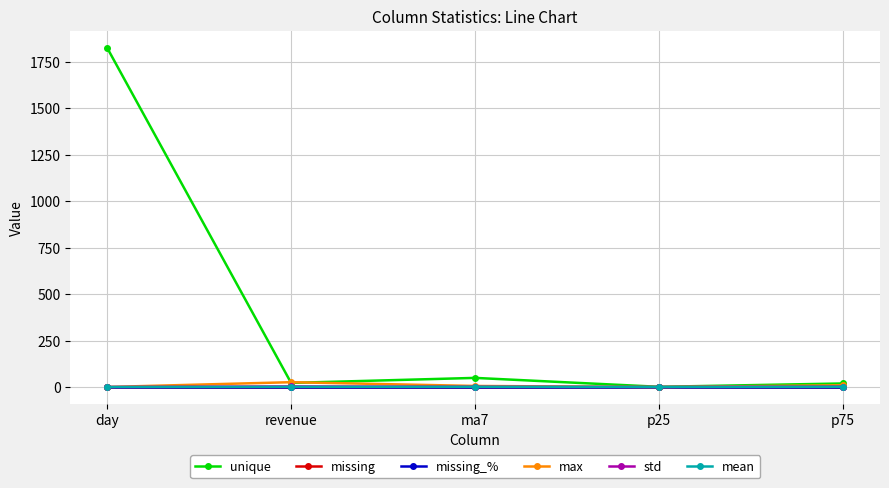

Does the chart have visible grid lines?

Yes